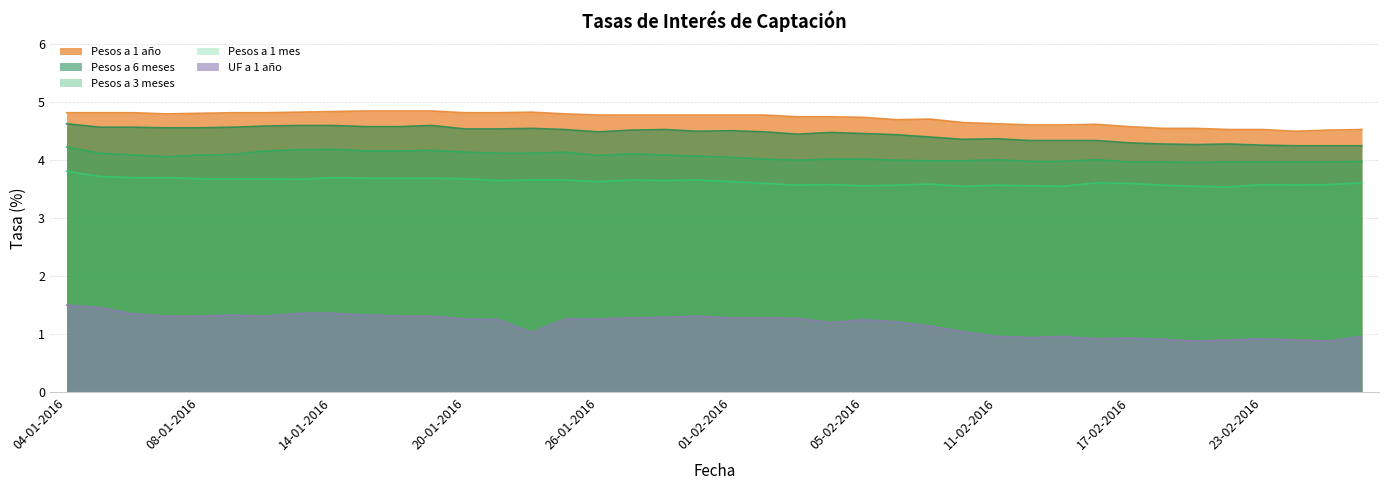

True or false: Pesos a 6 meses has more than 2 interior local peaks.

True